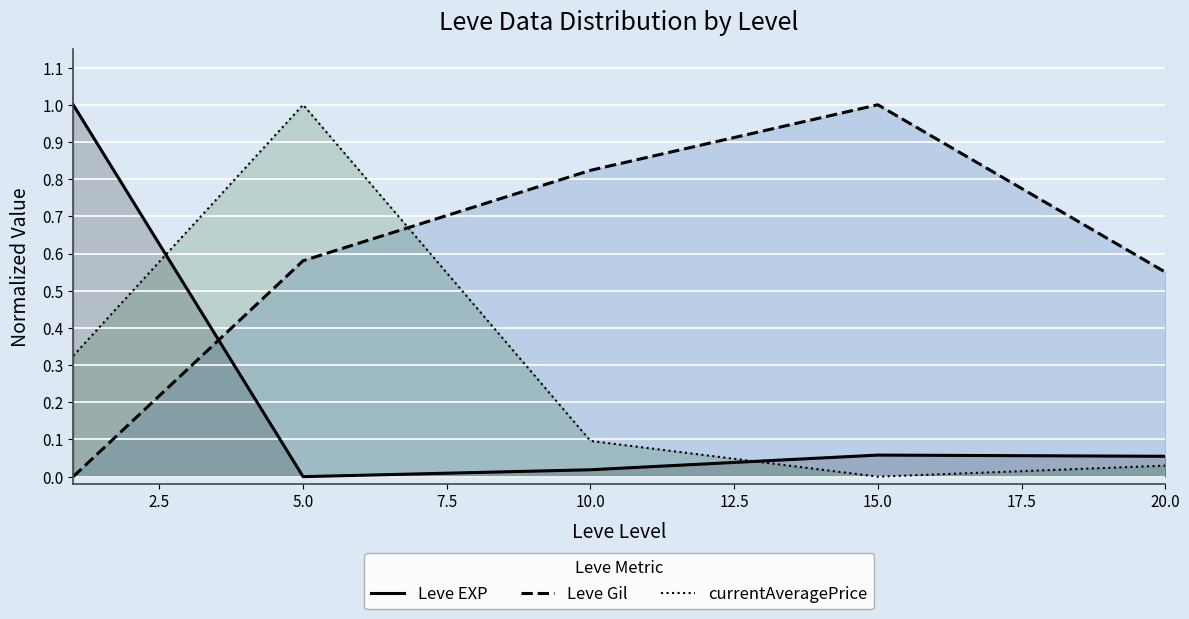

True or false: currentAveragePrice has a value of 1.0 at 5.0.

True